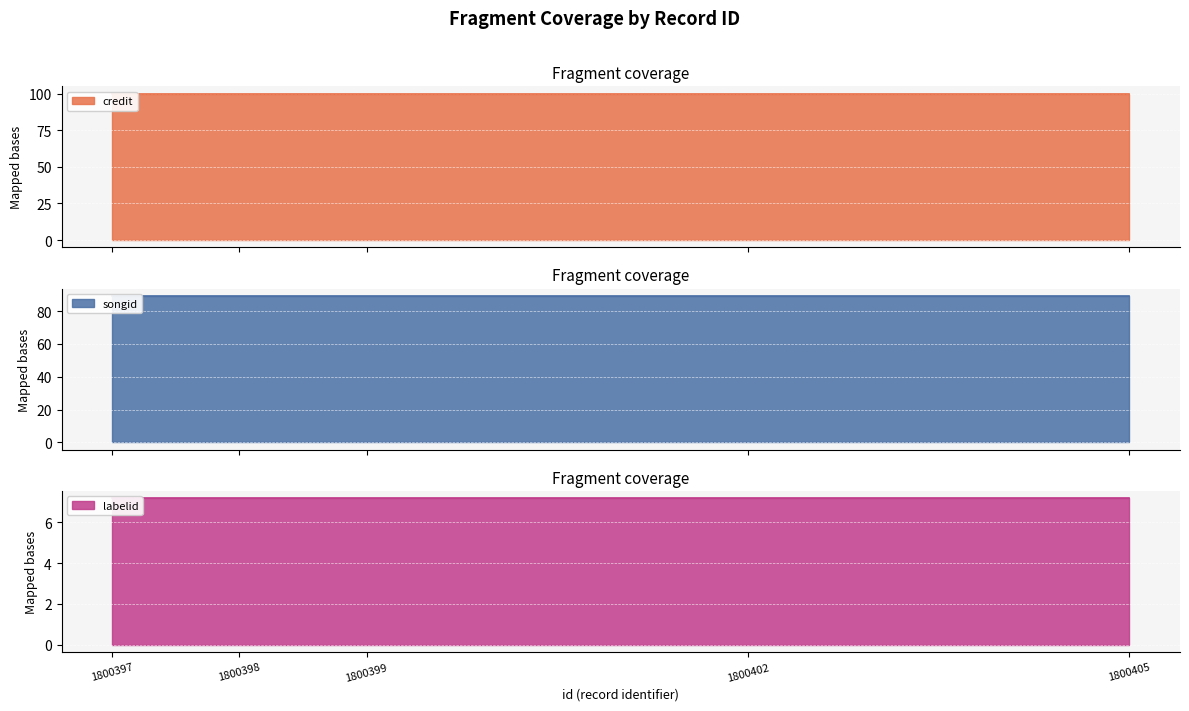

What is the sum of the songid values at 1800397 and 1800398?

178.4